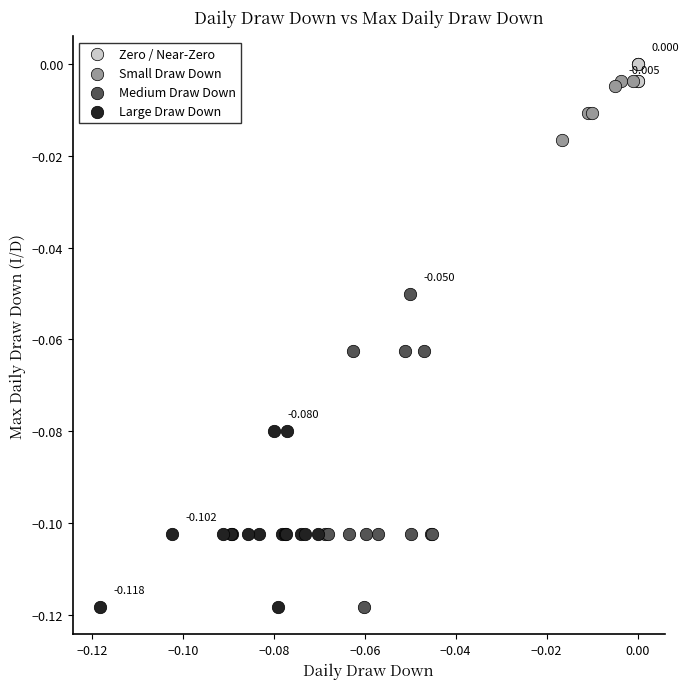

Which series has the largest Y range (max minus min)?

Medium Draw Down